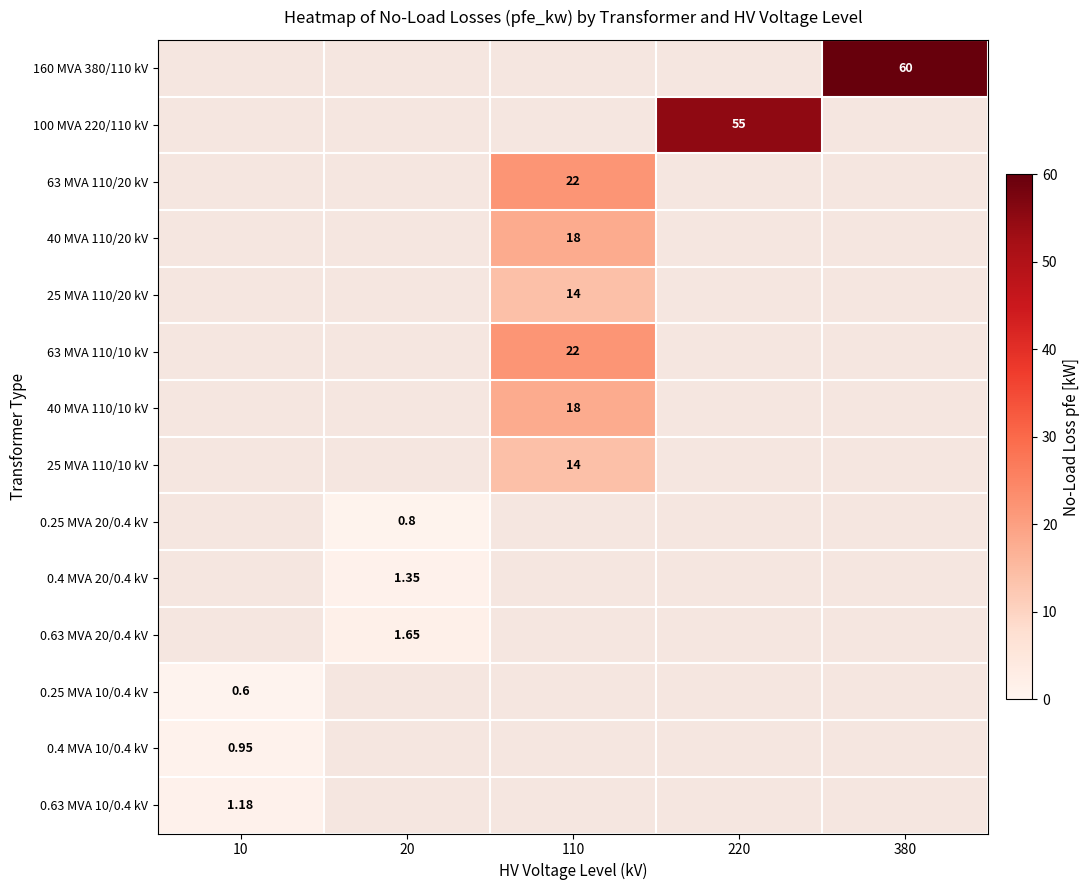

Is it true that 63 MVA 110/20 kV equals 11.6 at 110?

False